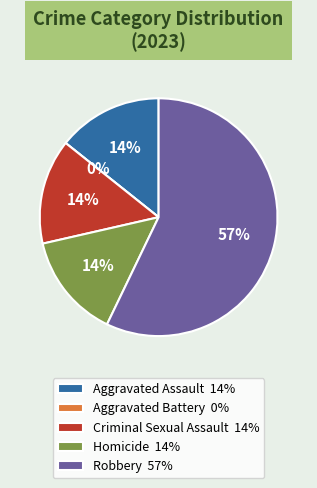

To the nearest percent, what portion does Robbery represent?

57%